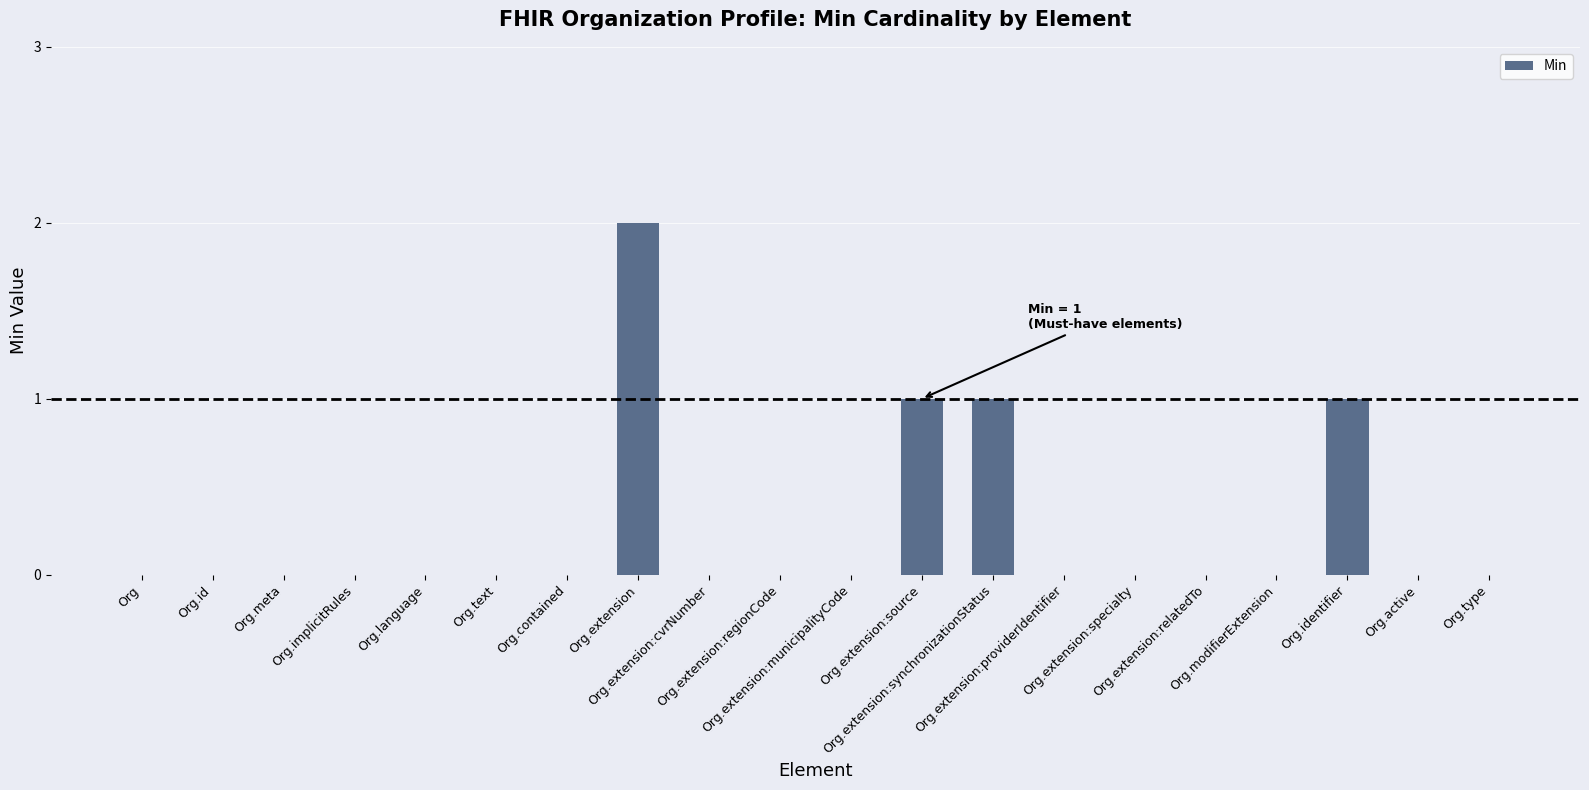

Reading left to right, list all the values displayed in this chart.

Org=0	Org.id=0	Org.meta=0	Org.implicitRules=0	Org.language=0	Org.text=0	Org.contained=0	Org.extension=2	Org.extension:cvrNumber=0	Org.extension:regionCode=0	Org.extension:municipalityCode=0	Org.extension:source=1	Org.extension:synchronizationStatus=1	Org.extension:providerIdentifier=0	Org.extension:specialty=0	Org.extension:relatedTo=0	Org.modifierExtension=0	Org.identifier=1	Org.active=0	Org.type=0